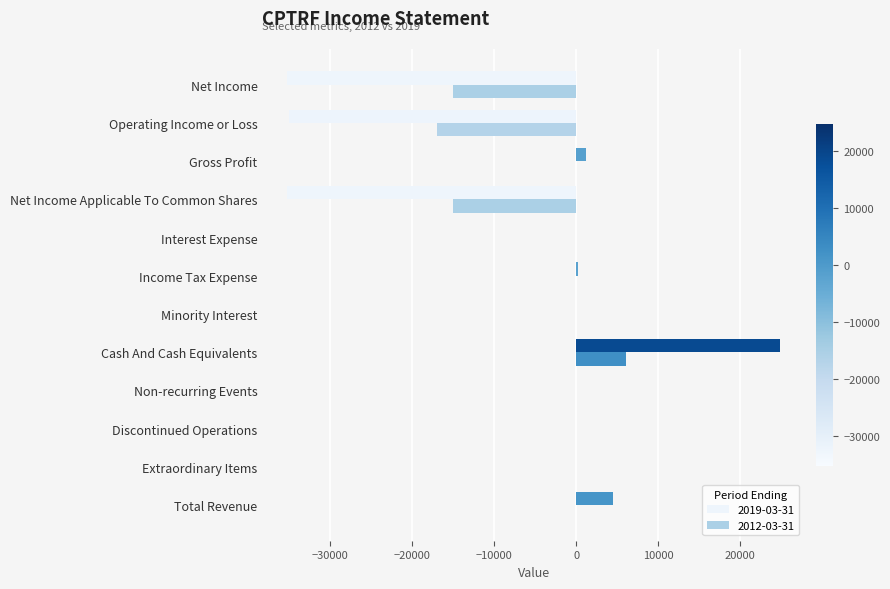

How many categories are shown in the chart?

12